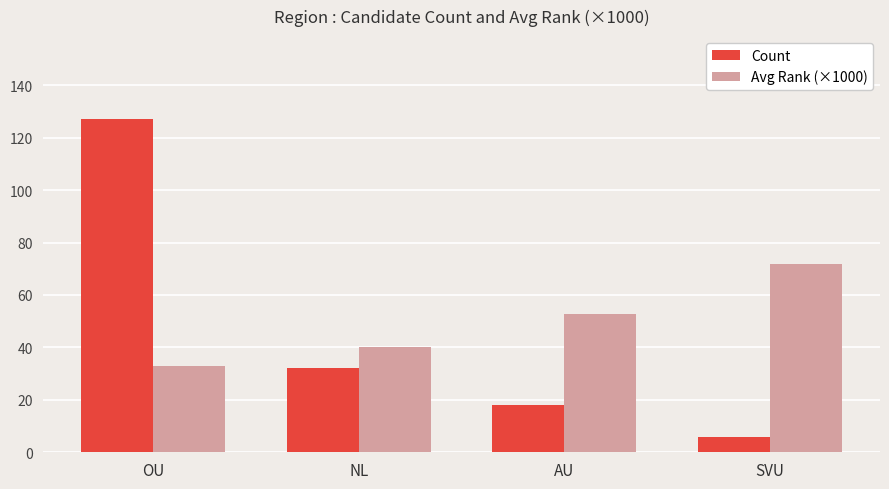

How many data points in Avg Rank (×1000) are less than 52?

2